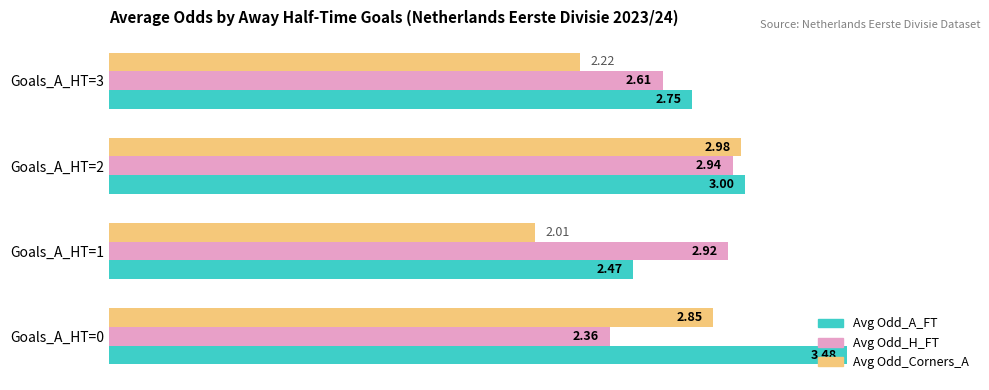

Rank the categories by Avg Odd_H_FT value from highest to lowest.

Goals_A_HT=2, Goals_A_HT=1, Goals_A_HT=3, Goals_A_HT=0